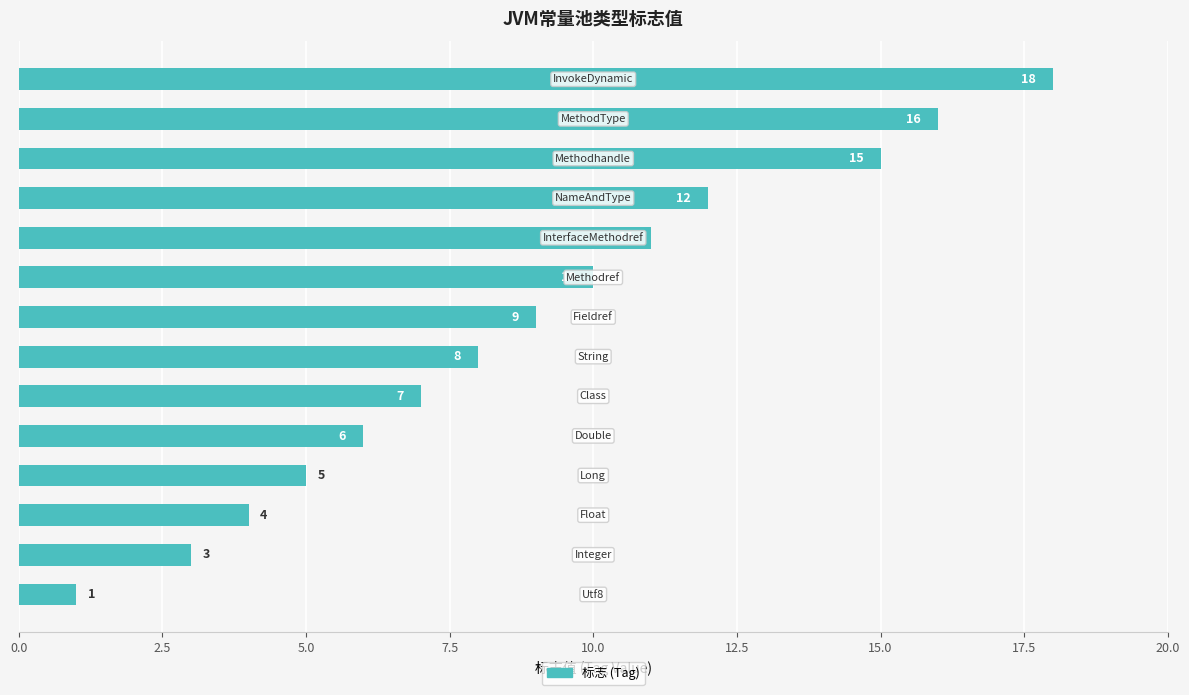

What is the difference between the maximum and minimum values?

17